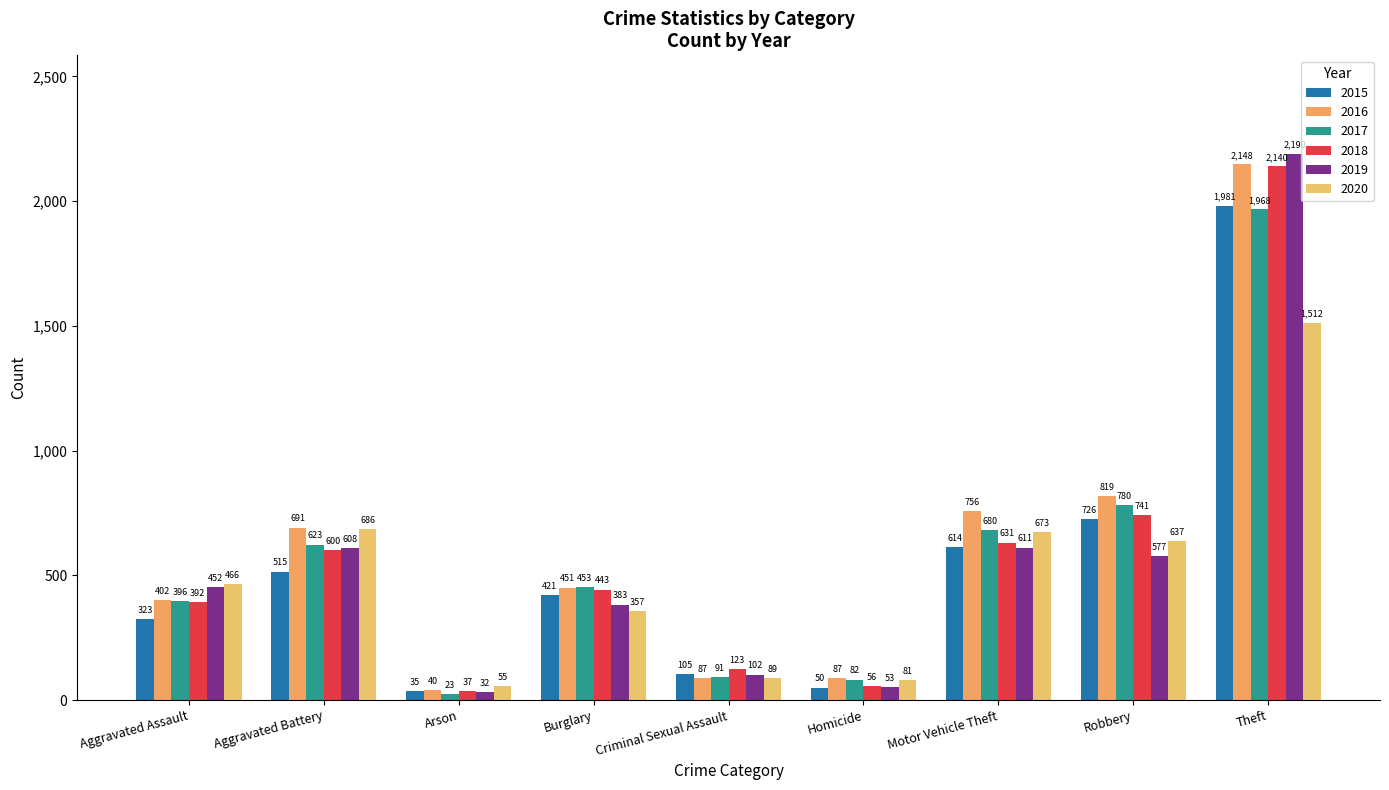

What is the difference between the second highest and minimum values in the 2016 series?

779